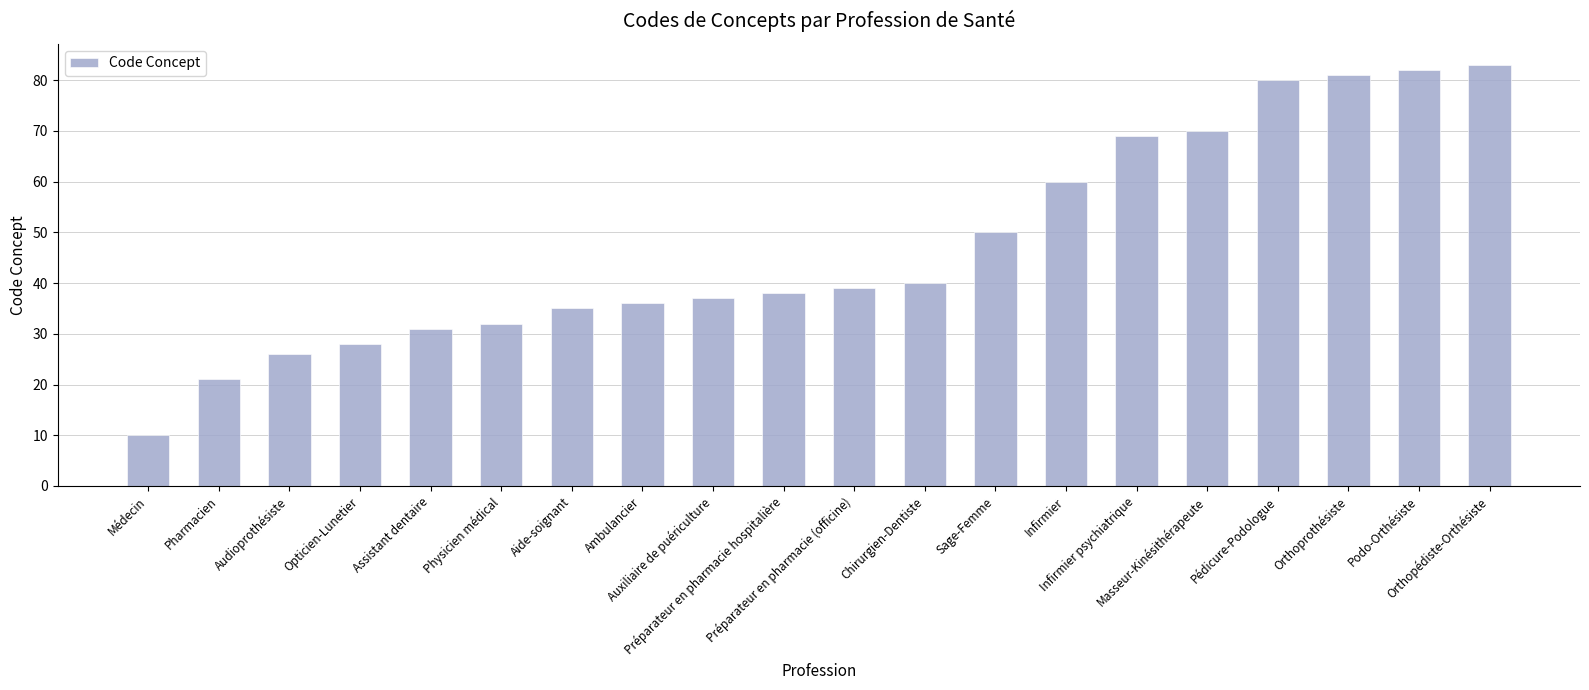

True or false: the data shows 83 at Orthopédiste-Orthésiste.

True